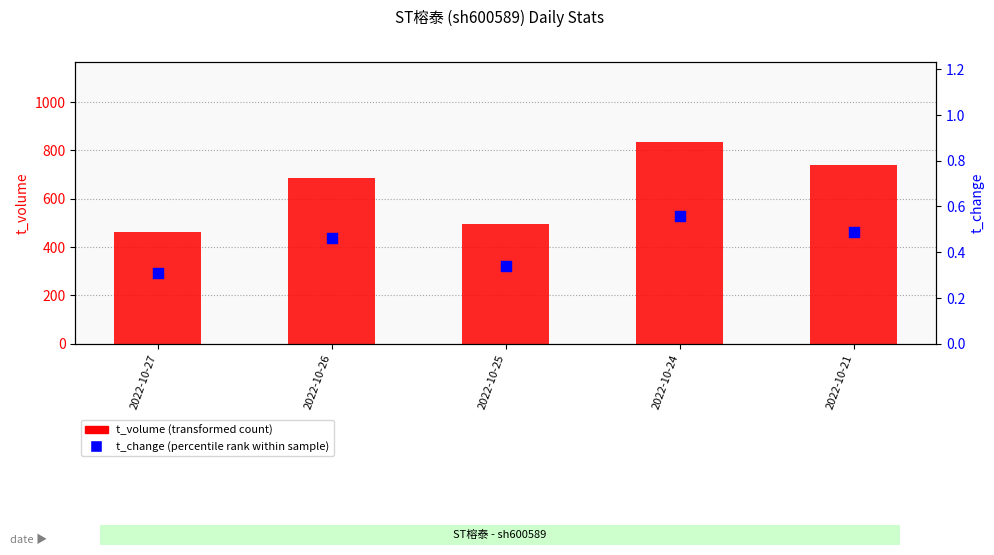

Which series has the largest Y range (max minus min)?

t_volume